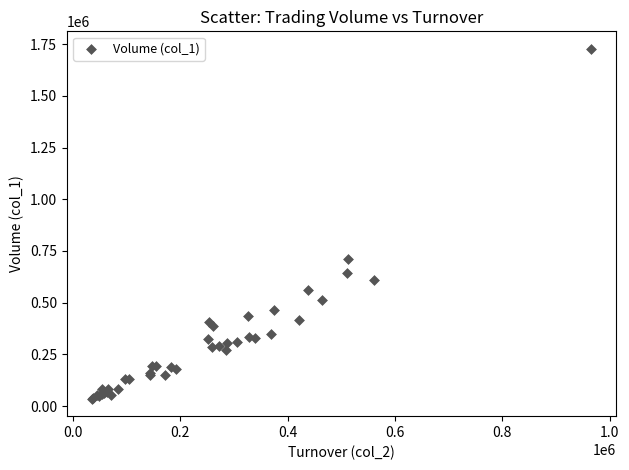

What Y value in the scatter plot is closest to 881500?

712000